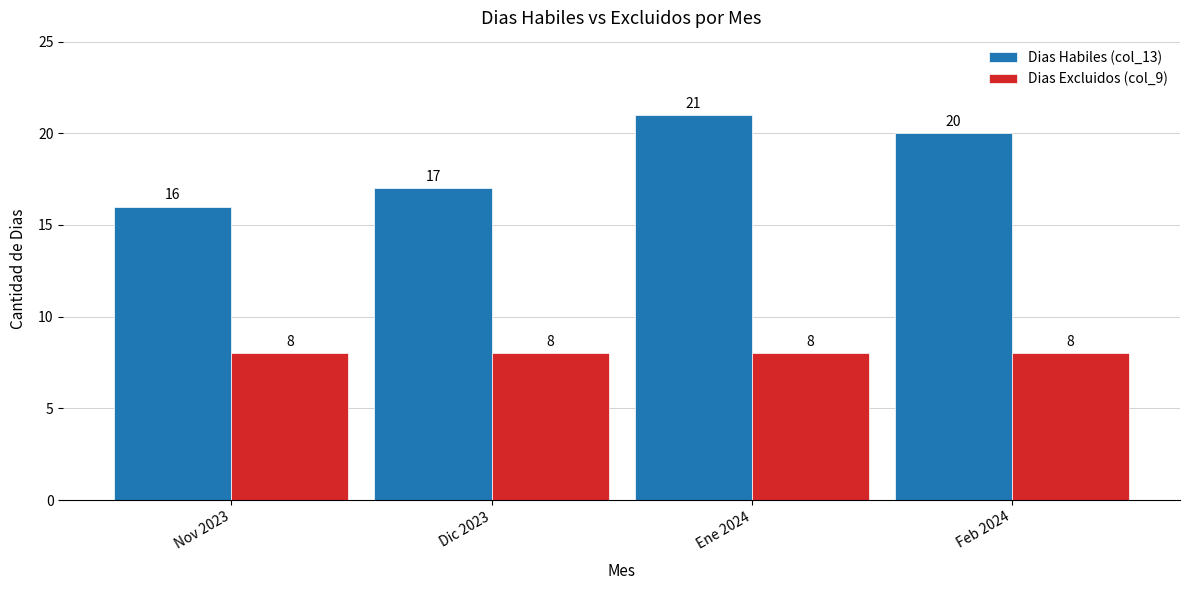

Reading right to left, transcribe all the data shown in this chart.

Dias Habiles (col_13): Feb 2024=20	Ene 2024=21	Dic 2023=17	Nov 2023=16
Dias Excluidos (col_9): Feb 2024=8	Ene 2024=8	Dic 2023=8	Nov 2023=8